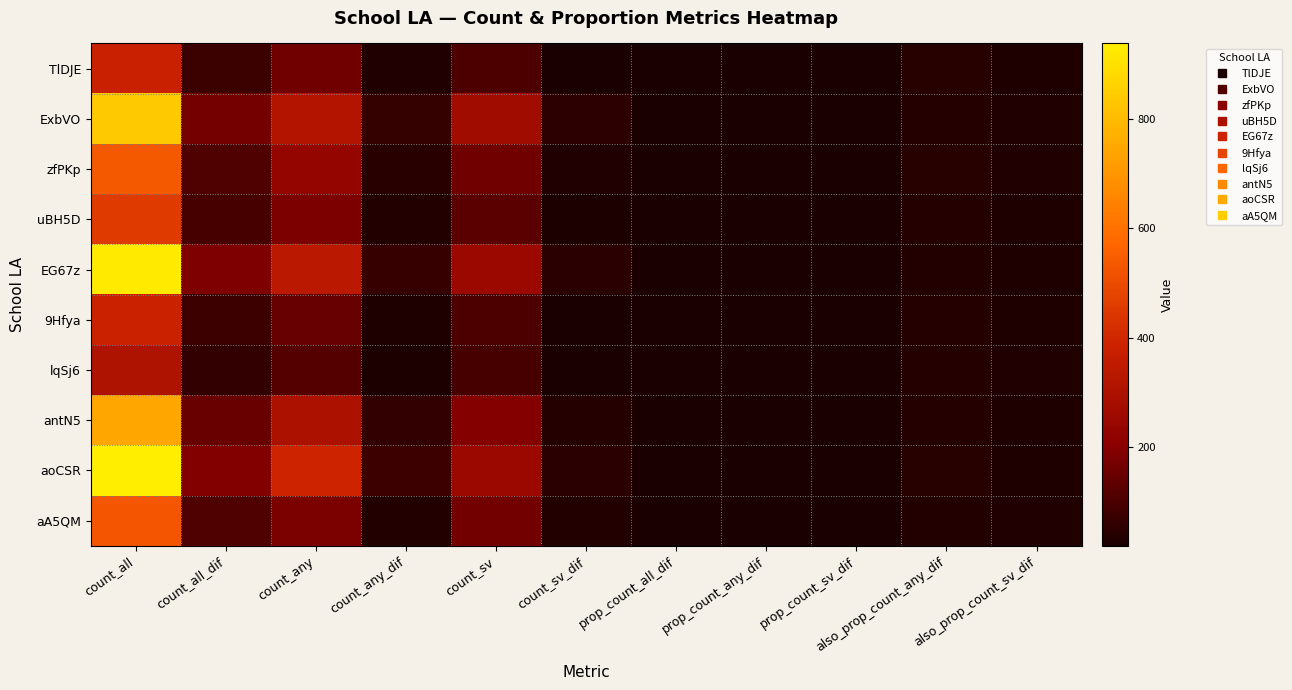

At which category is the sum across all series the highest?

count_all